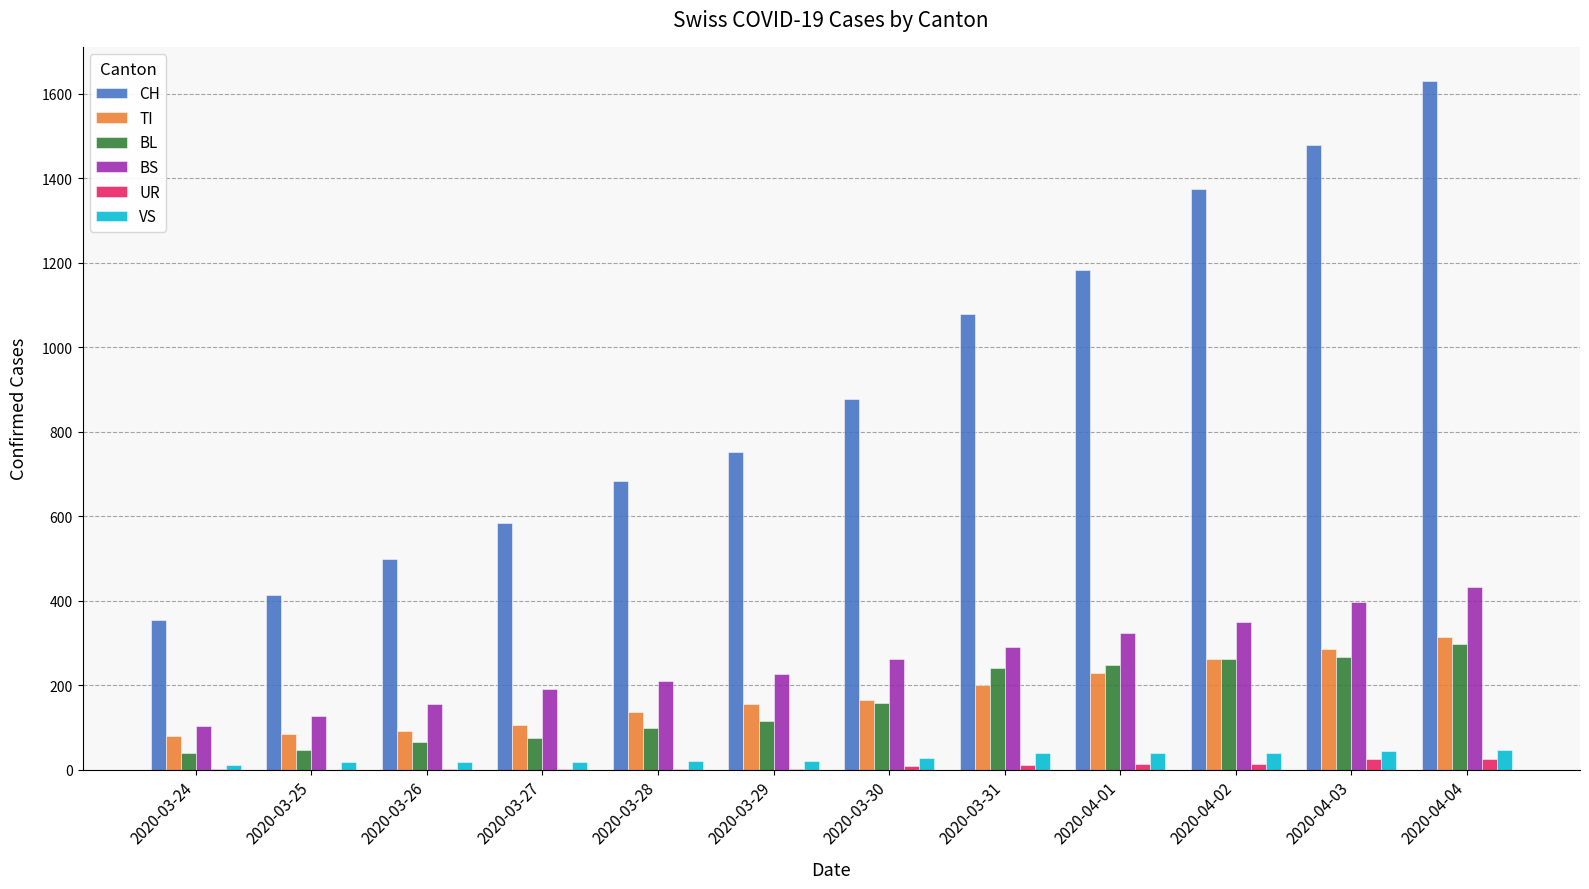

What is the spread (max minus min) of values at 2020-03-27?

581